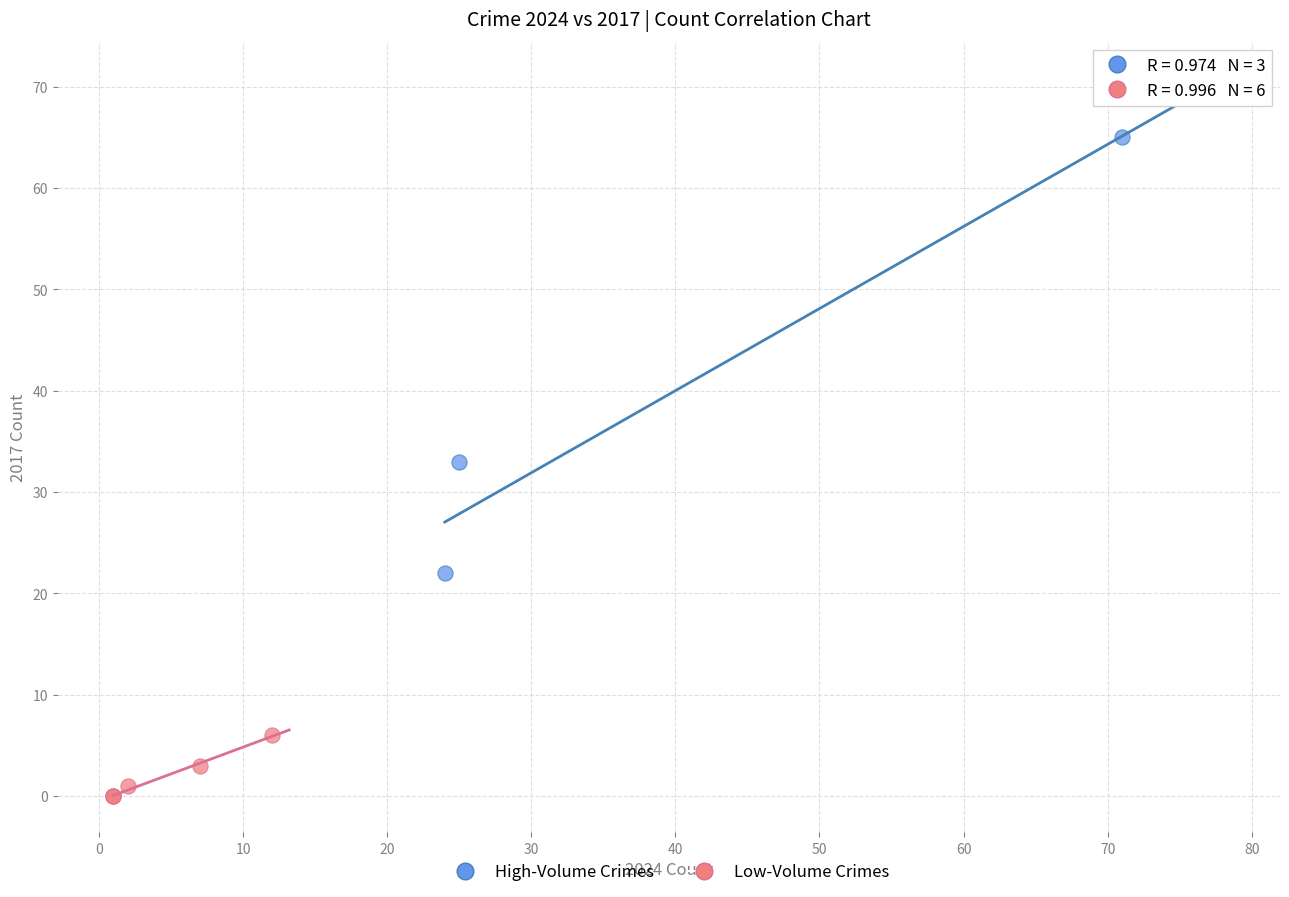

Which series contains the lowest Y value?

Low-Volume Crimes